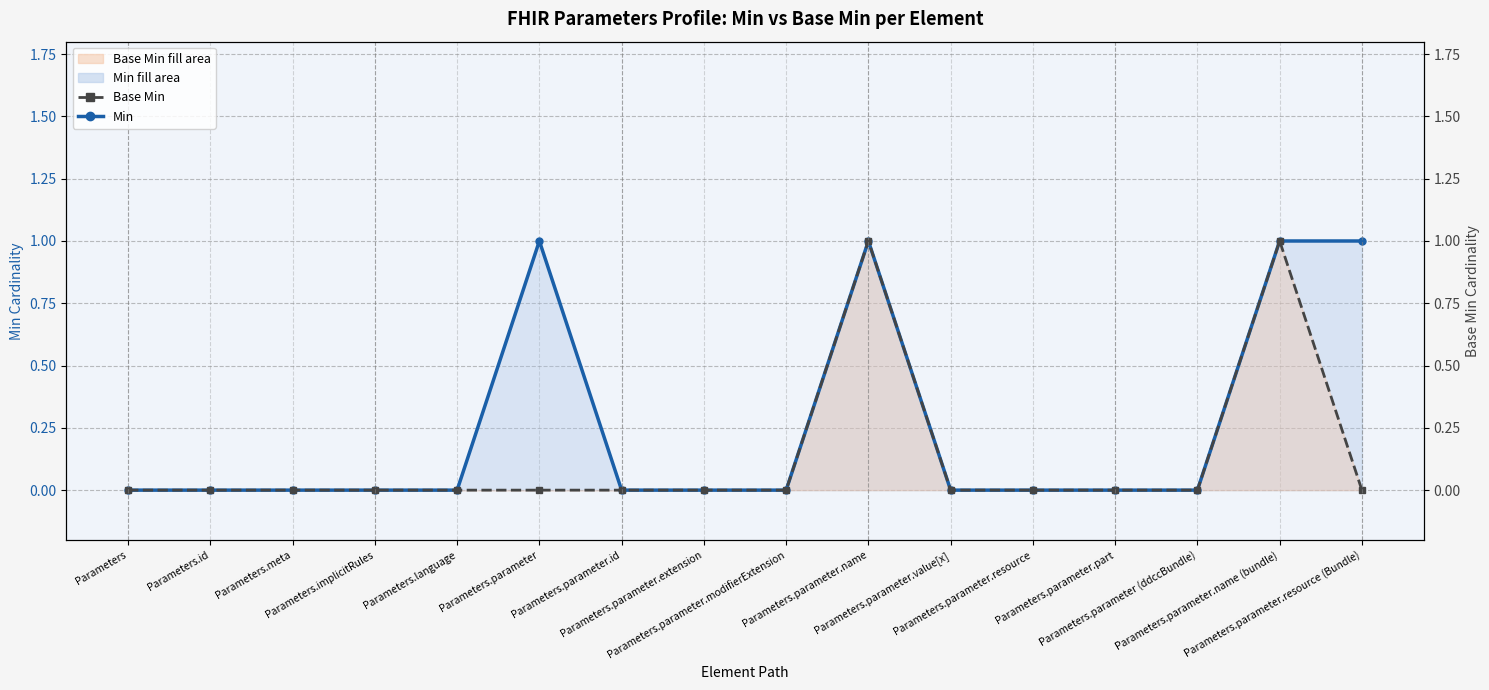

True or false: Base Min and Min intersect in this chart.

False